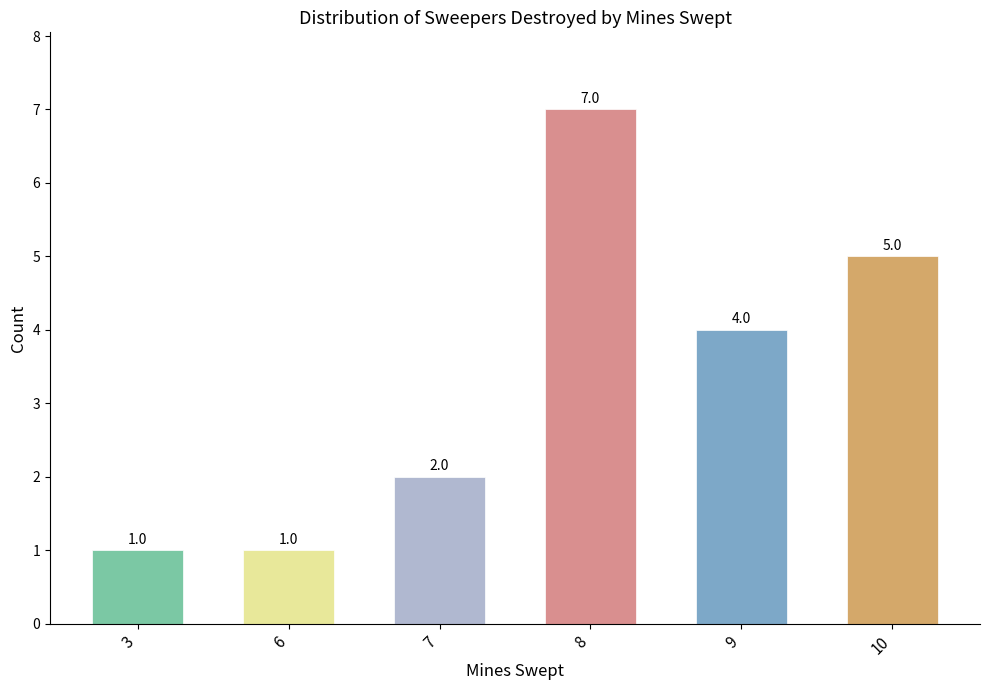

Reading left to right, what are all the values shown in this chart?

1	1	2	7	4	5